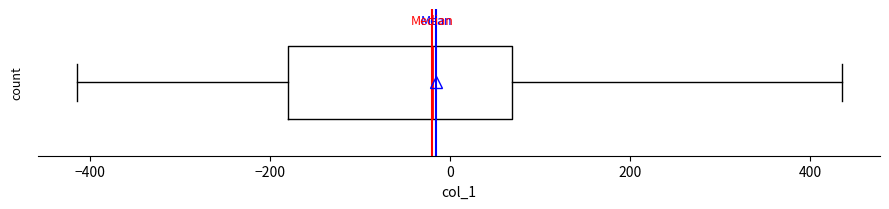

Read this box plot against the x-axis: the position of the median line, the range covered by the box, and the ends of both whiskers. The values are not printed on the chart, so give them approximately, as read against the axis.

median -20, box -180 to 60, whiskers -420 to 440